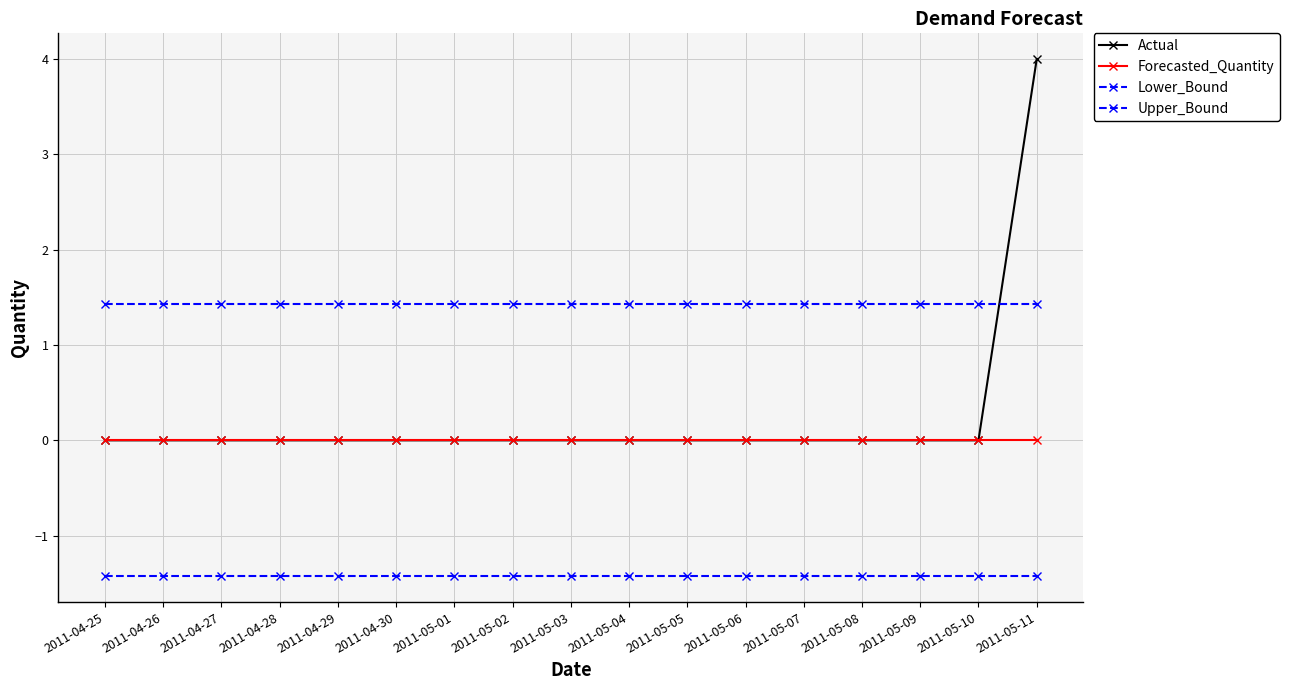

Reading left to right, list all the values displayed in this chart.

Actual: 2011-04-25=0.0	2011-04-26=0.0	2011-04-27=0.0	2011-04-28=0.0	2011-04-29=0.0	2011-04-30=0.0	2011-05-01=0.0	2011-05-02=0.0	2011-05-03=0.0	2011-05-04=0.0	2011-05-05=0.0	2011-05-06=0.0	2011-05-07=0.0	2011-05-08=0.0	2011-05-09=0.0	2011-05-10=0.0	2011-05-11=4.0
Forecasted_Quantity: 2011-04-25=0.0	2011-04-26=0.0	2011-04-27=0.0	2011-04-28=0.0	2011-04-29=0.0	2011-04-30=0.0	2011-05-01=0.0	2011-05-02=0.0	2011-05-03=0.0	2011-05-04=0.0	2011-05-05=0.0	2011-05-06=0.0	2011-05-07=0.0	2011-05-08=0.0	2011-05-09=0.0	2011-05-10=0.0	2011-05-11=0.0
Lower_Bound: 2011-04-25=-1.4	2011-04-26=-1.4	2011-04-27=-1.4	2011-04-28=-1.4	2011-04-29=-1.4	2011-04-30=-1.4	2011-05-01=-1.4	2011-05-02=-1.4	2011-05-03=-1.4	2011-05-04=-1.4	2011-05-05=-1.4	2011-05-06=-1.4	2011-05-07=-1.4	2011-05-08=-1.4	2011-05-09=-1.4	2011-05-10=-1.4	2011-05-11=-1.4
Upper_Bound: 2011-04-25=1.4	2011-04-26=1.4	2011-04-27=1.4	2011-04-28=1.4	2011-04-29=1.4	2011-04-30=1.4	2011-05-01=1.4	2011-05-02=1.4	2011-05-03=1.4	2011-05-04=1.4	2011-05-05=1.4	2011-05-06=1.4	2011-05-07=1.4	2011-05-08=1.4	2011-05-09=1.4	2011-05-10=1.4	2011-05-11=1.4